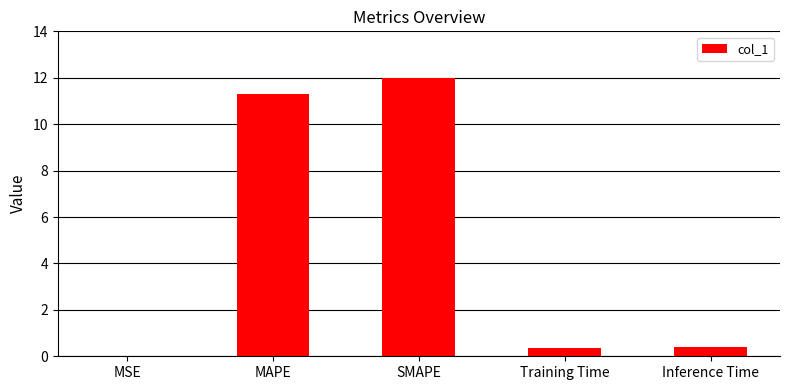

Read the value at Training Time.

0.4